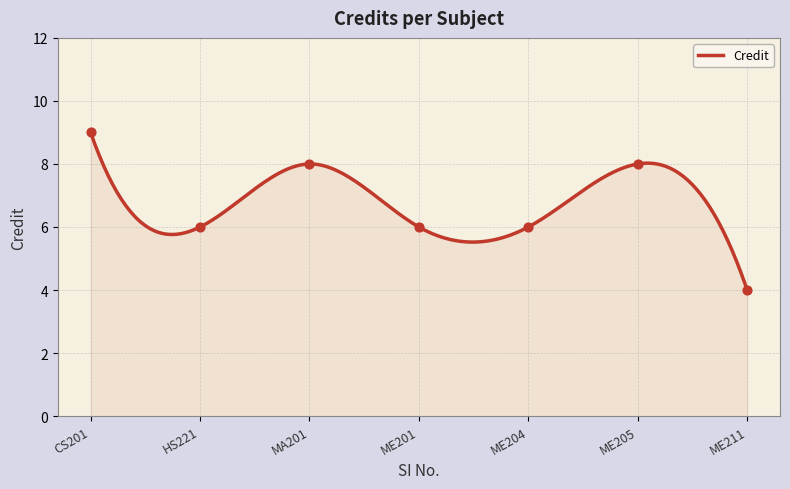

What is the ratio of the value at ME201 to the value at ME205?

0.8